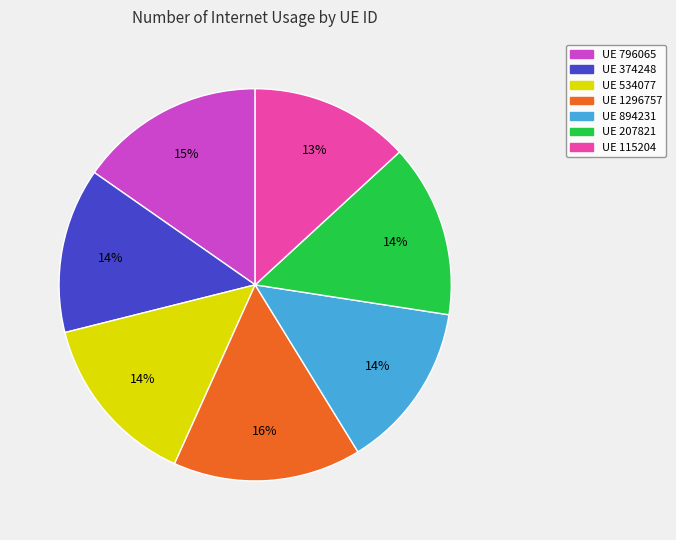

To the nearest percent, what is the average slice percentage?

14%